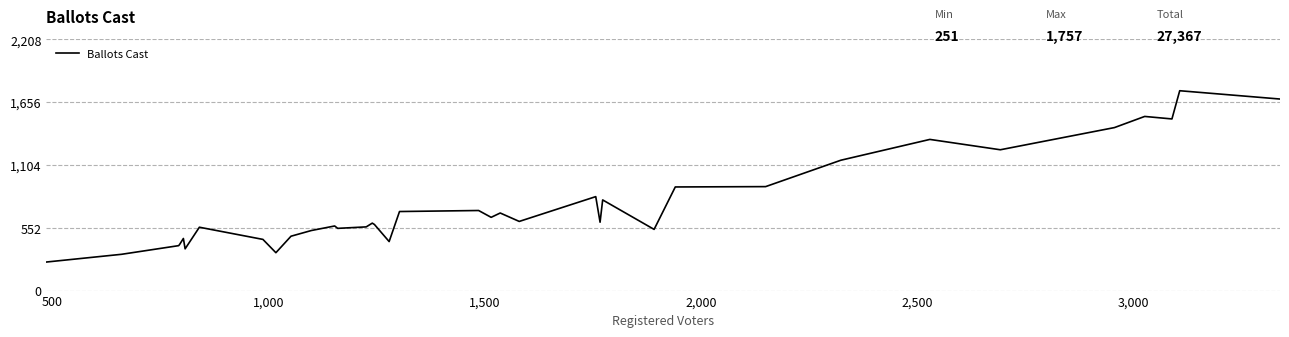

What is the greatest value displayed?

1757